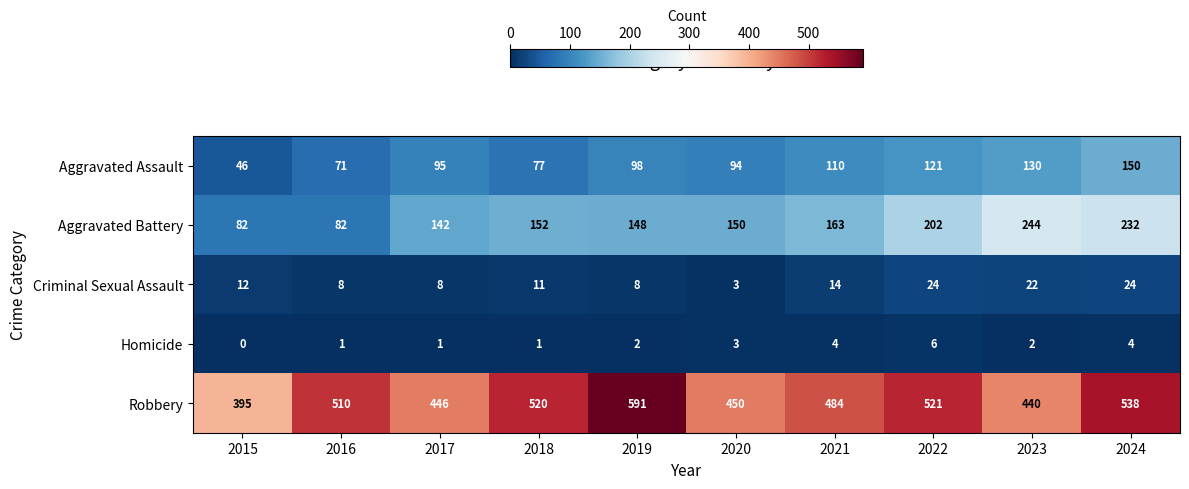

How many categories are shown in the chart?

10